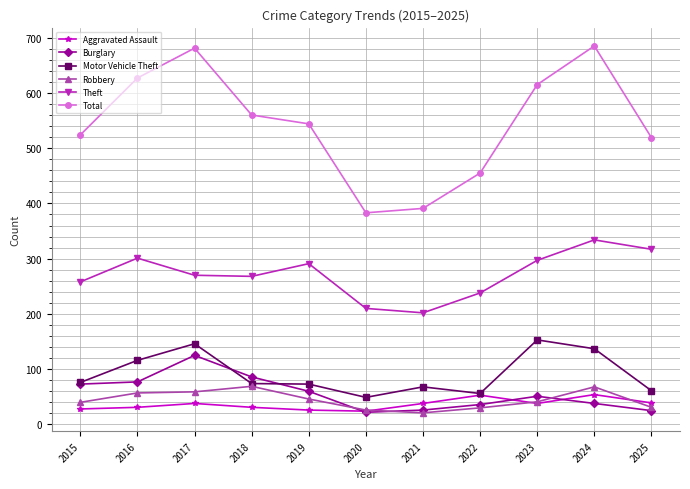

Rank the series by their maximum value, from highest to lowest.

Total, Theft, Motor Vehicle Theft, Burglary, Robbery, Aggravated Assault